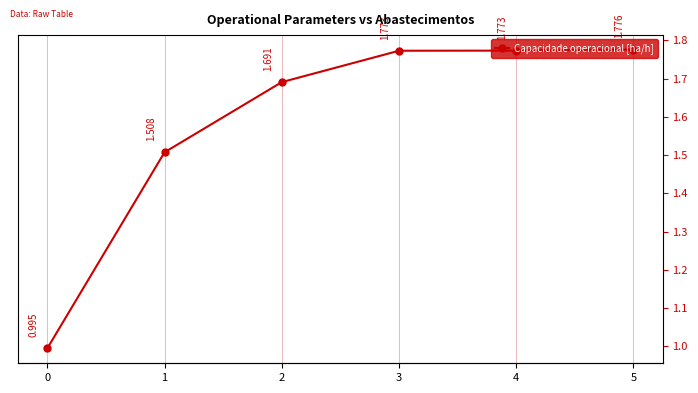

List the labels in order of value, largest first.

5, 4, 3, 2, 1, 0